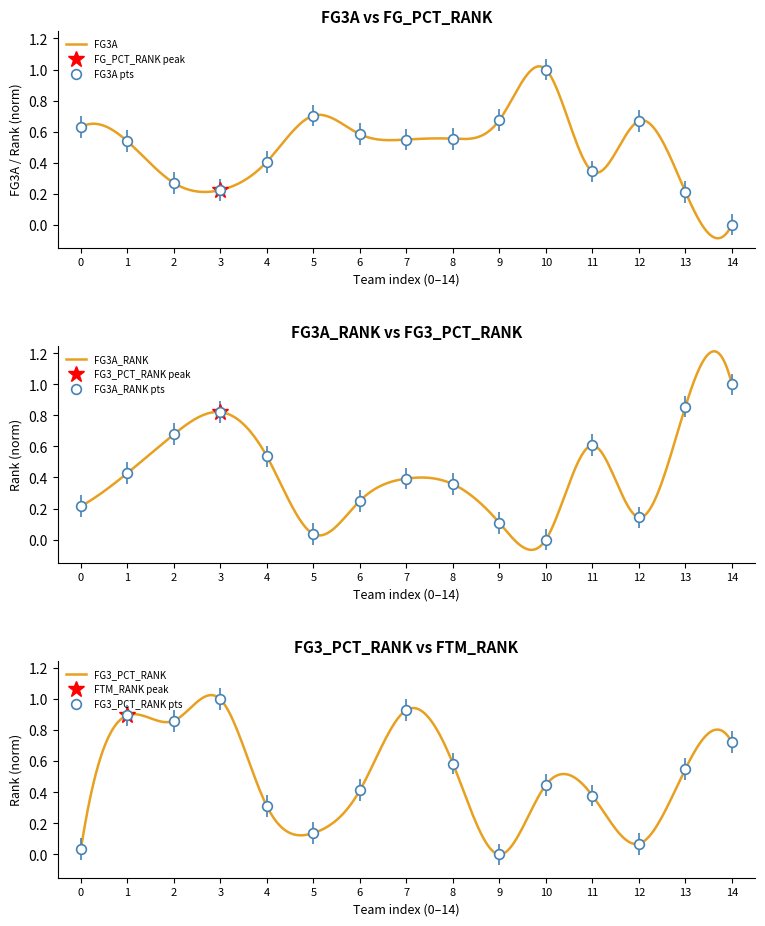

Reading right to left, extract all data points from this chart.

FG3A: 0.0	0.2	0.7	0.3	1.0	0.7	0.6	0.5	0.6	0.7	0.4	0.2	0.3	0.5	0.6
FG3A_RANK: 1.0	0.9	0.1	0.6	0.0	0.1	0.4	0.4	0.2	0.0	0.5	0.8	0.7	0.4	0.2
FG3_PCT_RANK: 0.7	0.6	0.1	0.4	0.4	0.0	0.6	0.9	0.4	0.1	0.3	1.0	0.9	0.9	0.0